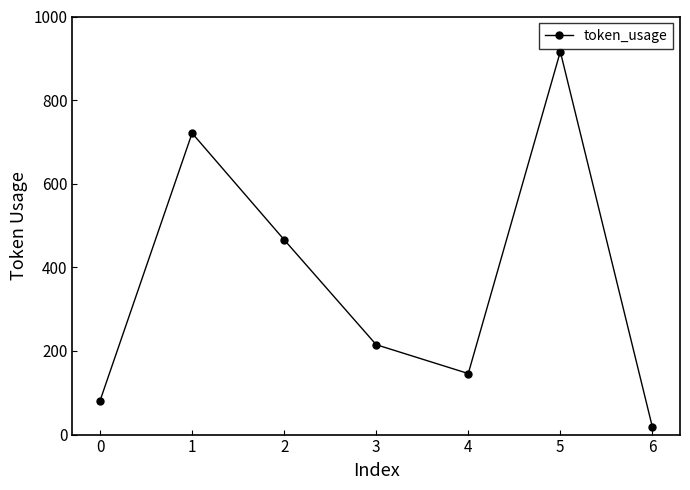

Reading left to right, transcribe all the data shown in this chart.

0=81	1=721	2=466	3=215	4=146	5=916	6=18